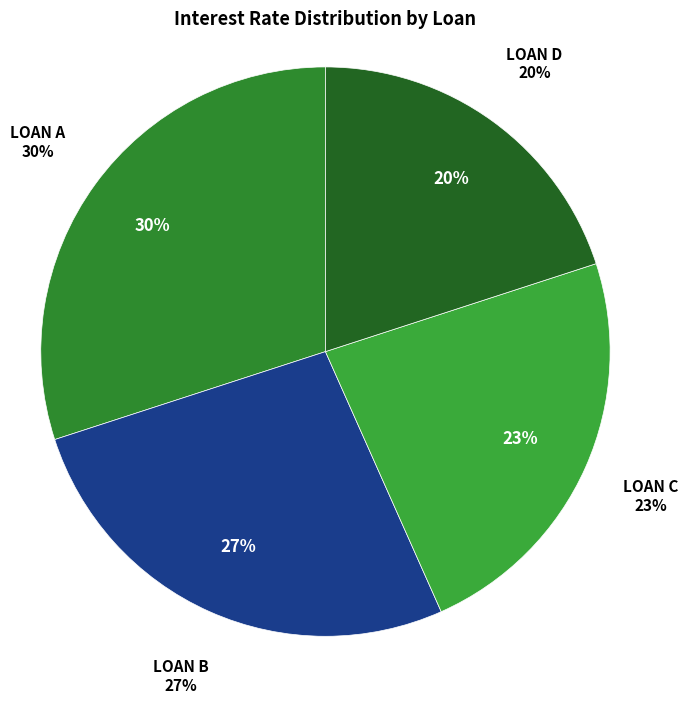

How many segments does this pie chart have?

4